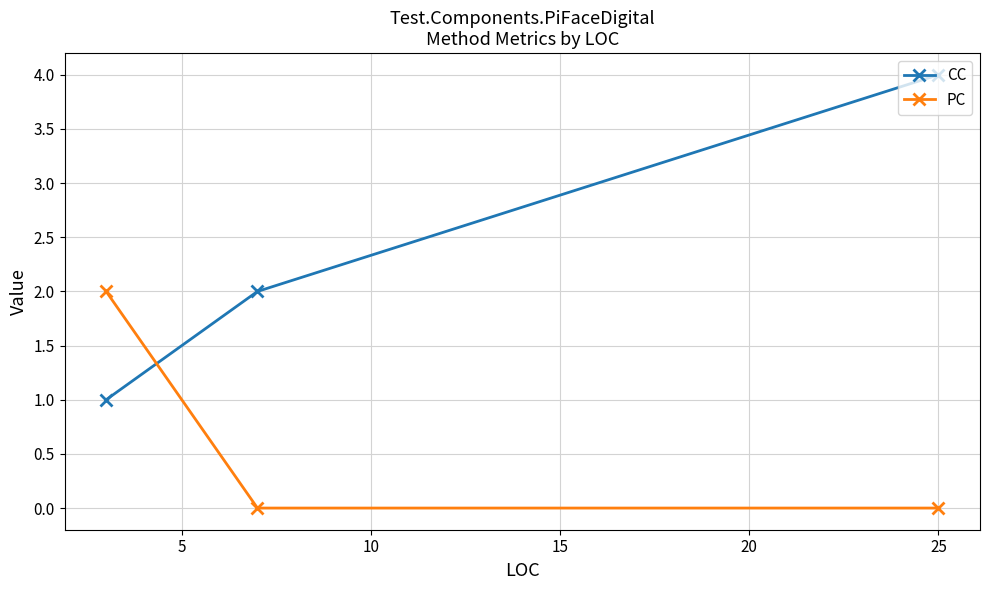

How many values in the CC series exceed 2?

1